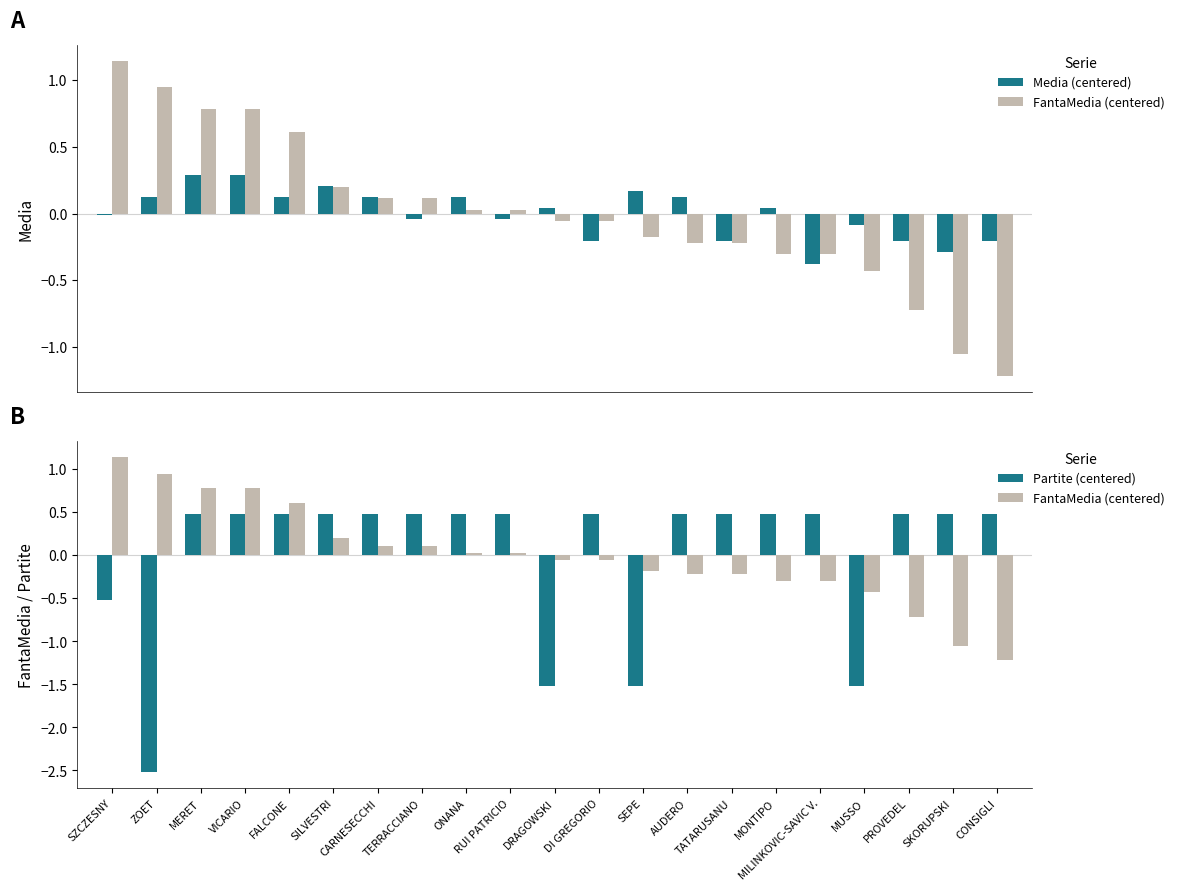

Which series has the largest total across all categories?

FantaMedia (centered)